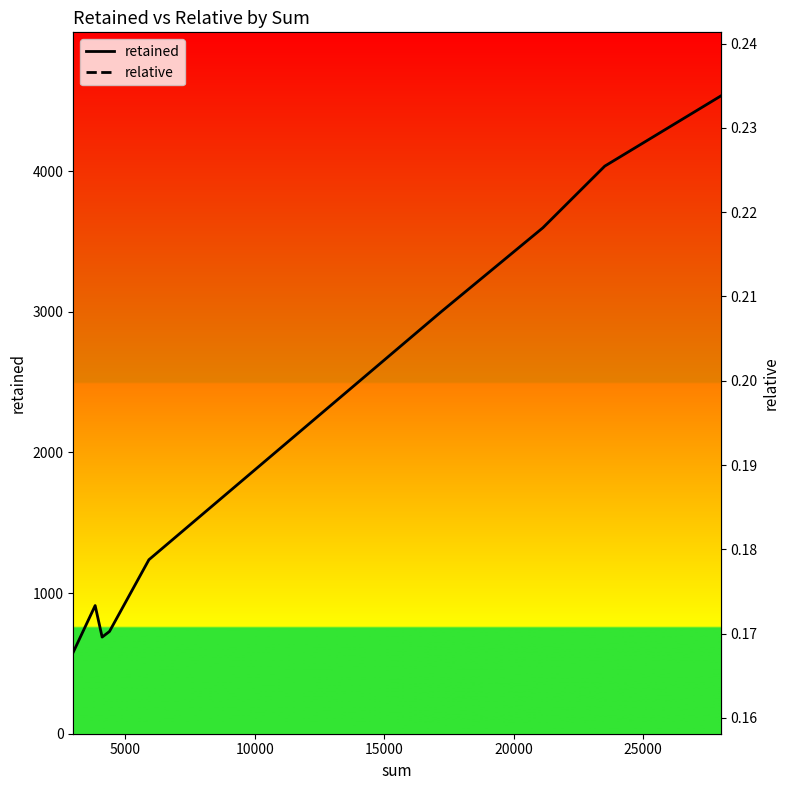

Reading left to right, list all the values displayed in this chart.

retained: 580.0	911.0	687.0	727.0	1237.0	2999.0	3597.0	4035.0	4533.0
relative: 0.2	0.2	0.2	0.2	0.2	0.2	0.2	0.2	0.2